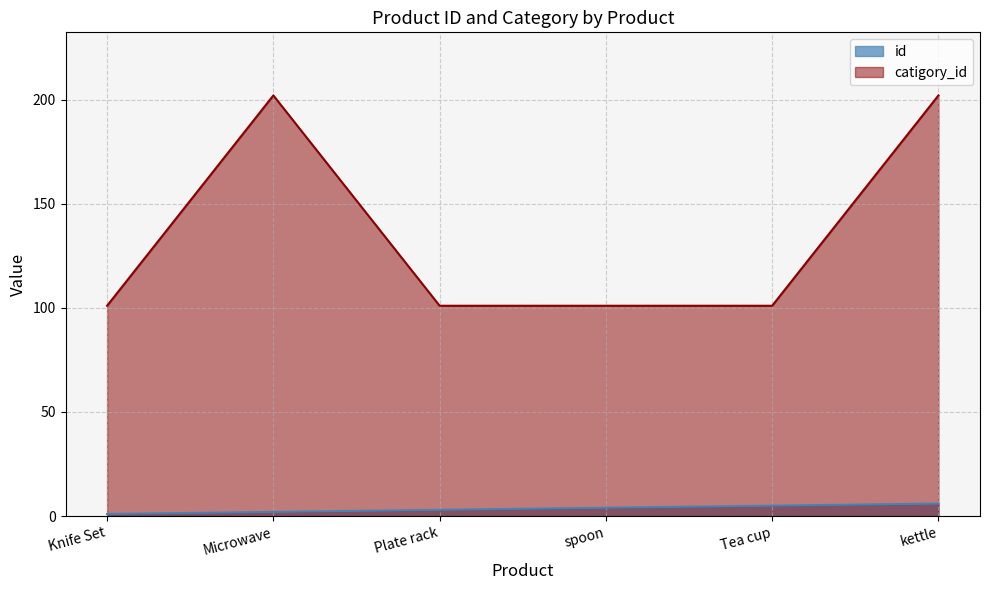

Read the catigory_id value at Knife Set, to the nearest 50.

100